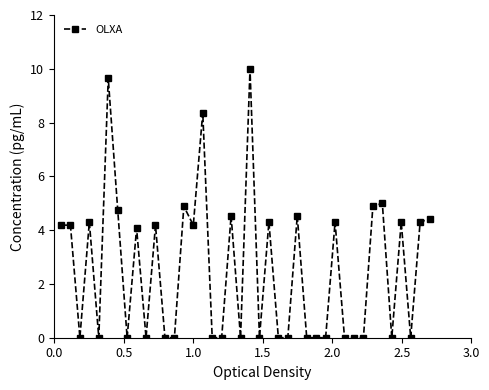

What is the maximum value shown in the chart?

10.0